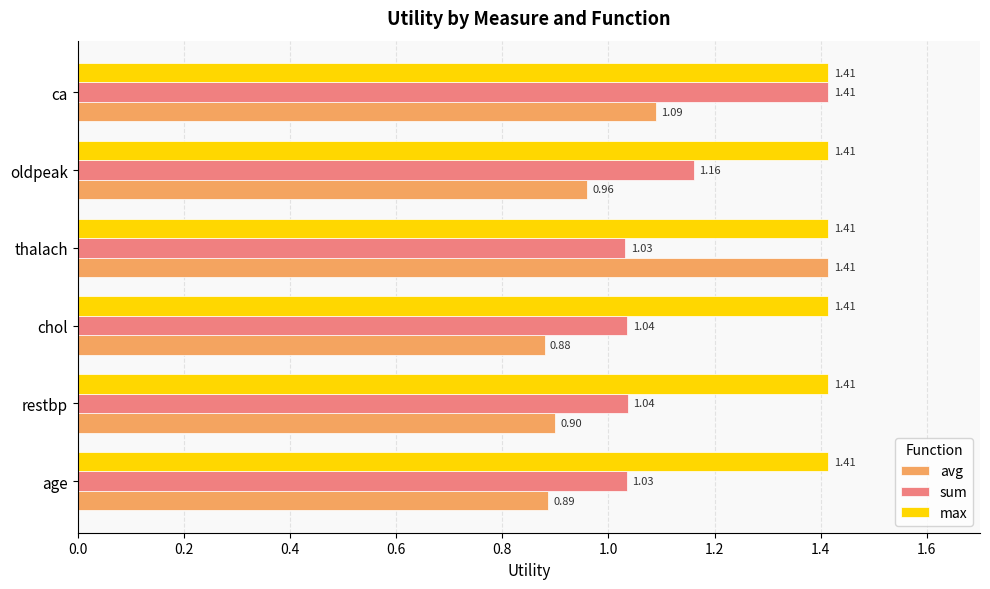

Which series has the largest range (max minus min)?

avg